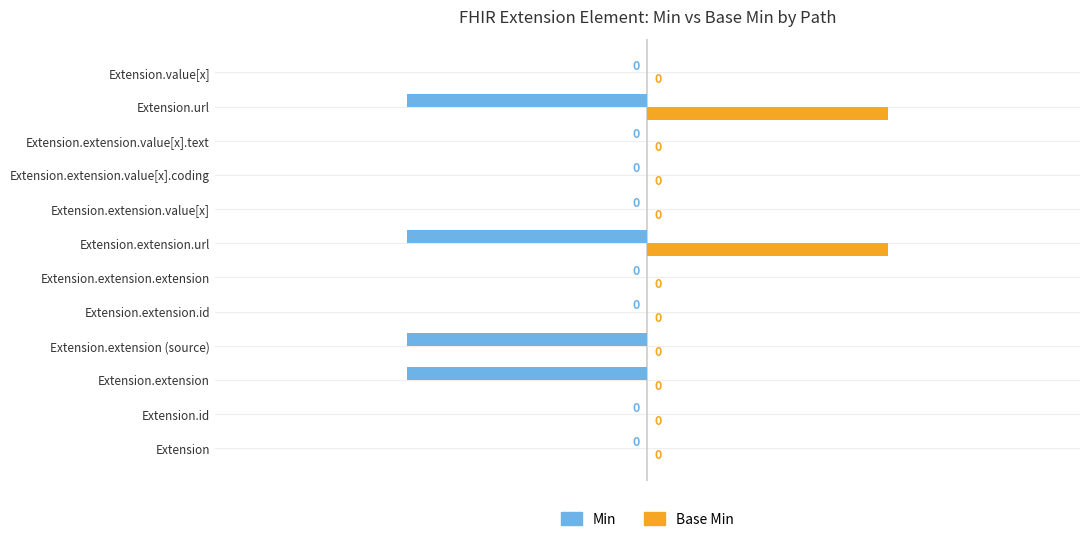

How many Base Min values are between 0 and 1?

12